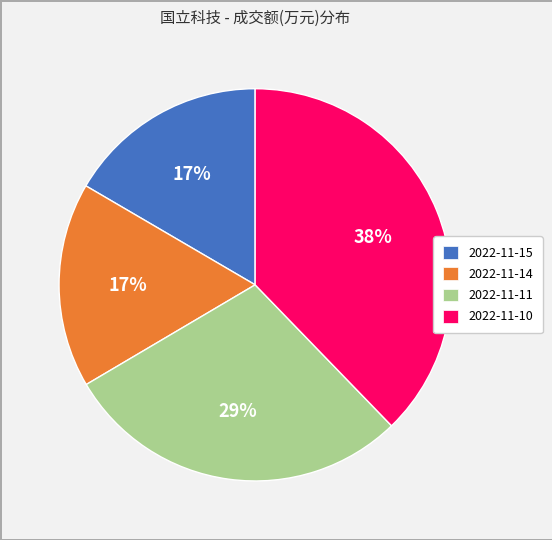

Combined, do 2022-11-15 and 2022-11-14 account for over 50%?

No